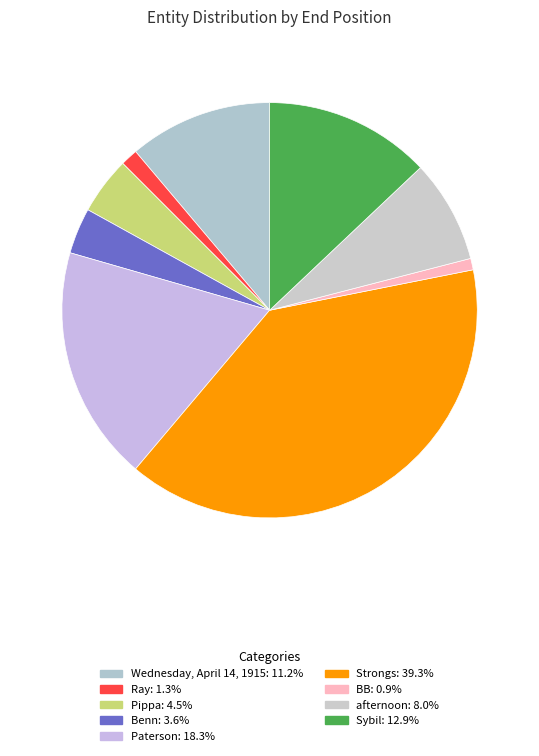

How many slices are in this pie chart?

9